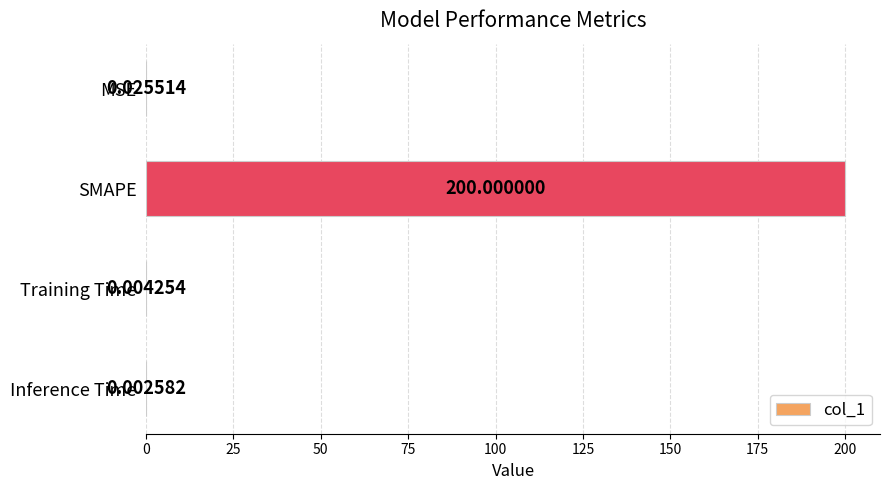

At which category does the chart reach its peak across all series?

SMAPE